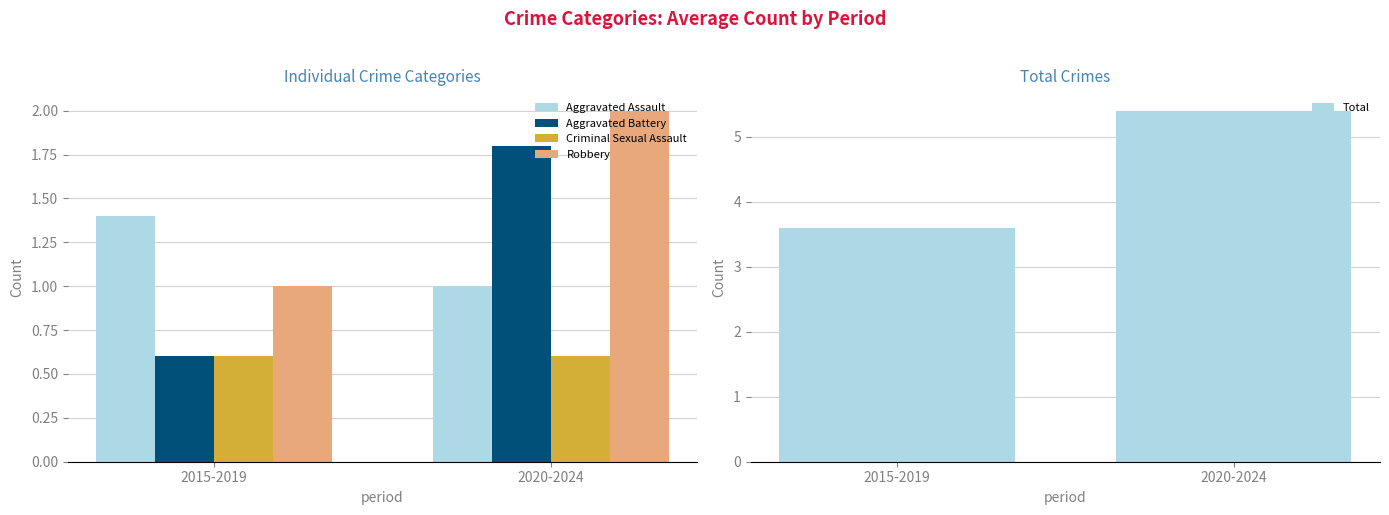

Between 2020-2024 and 2015-2019, which is larger?

2015-2019